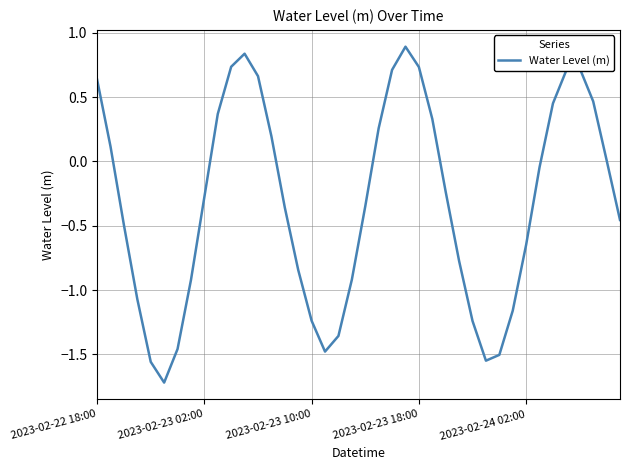

What is the greatest value displayed?

0.9